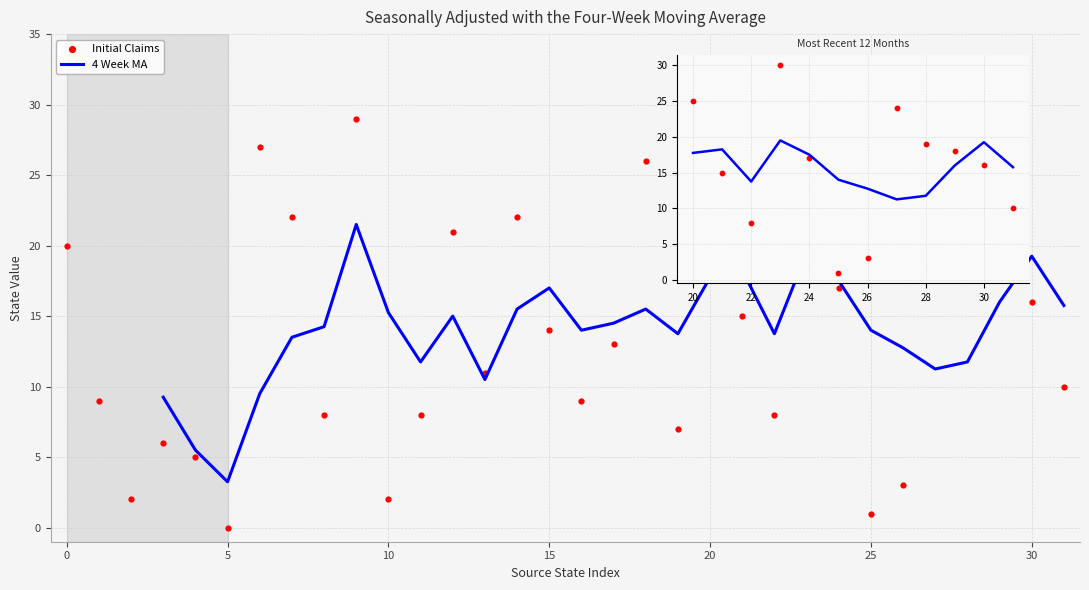

Which series reaches the maximum Y coordinate?

Initial Claims